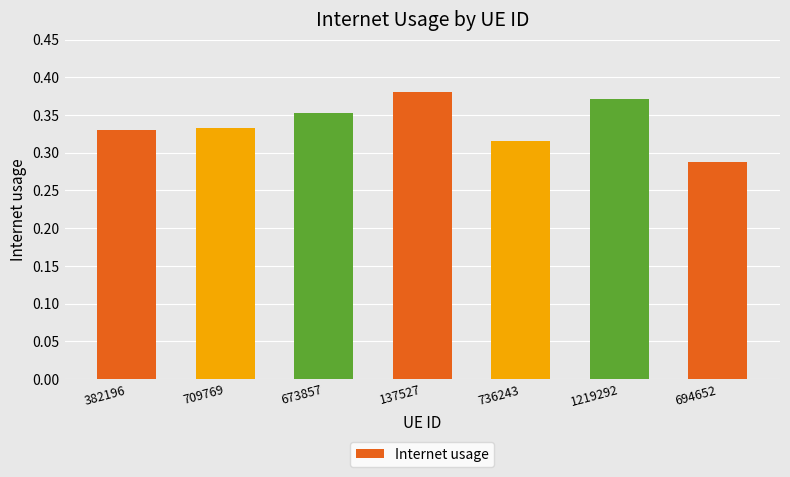

What position from the left is 709769?

2